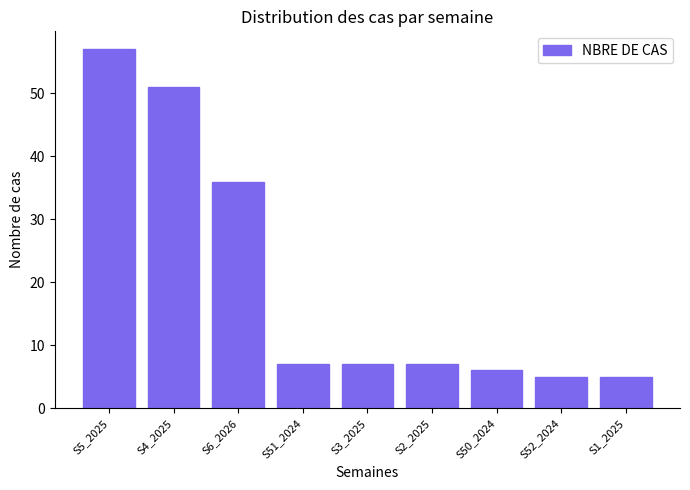

Reading left to right, transcribe all the data shown in this chart.

57	51	36	7	7	7	6	5	5